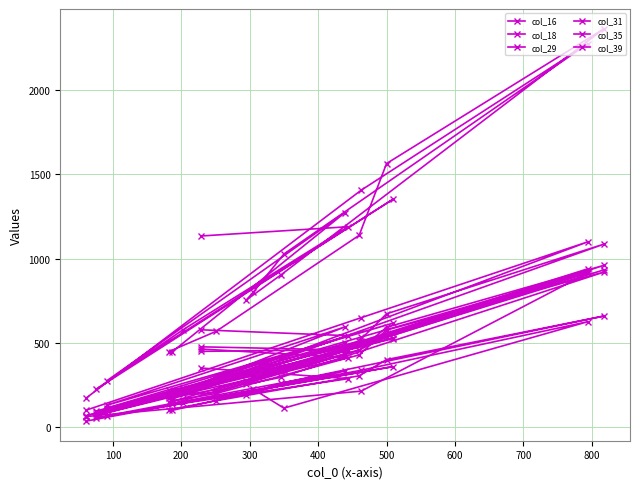

True or false: col_29 and col_18 cross at least once.

False